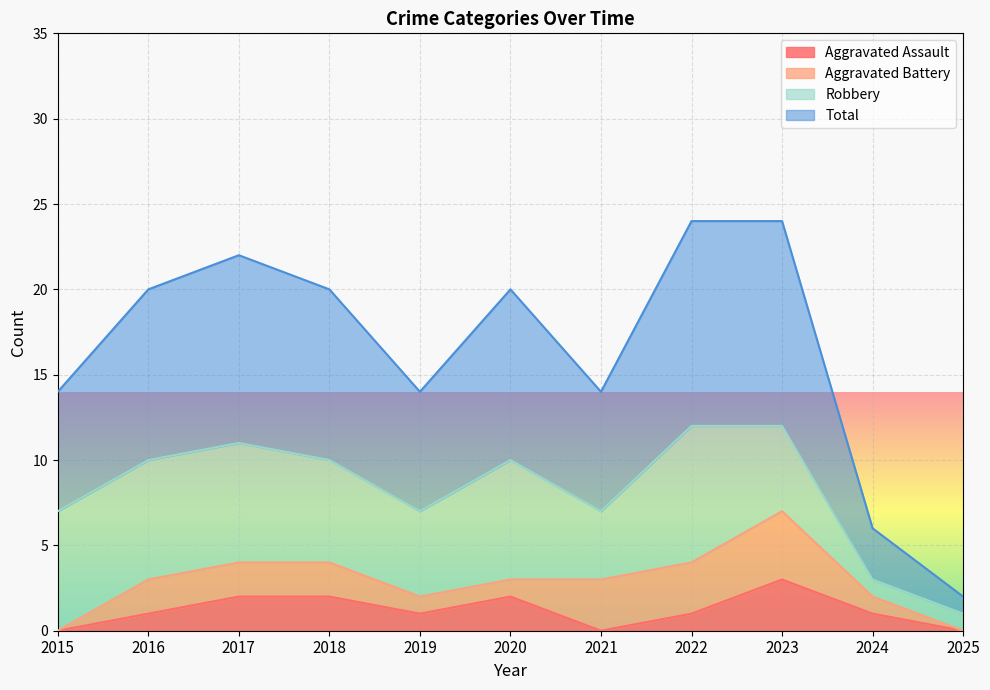

How many data points does each series have?

11